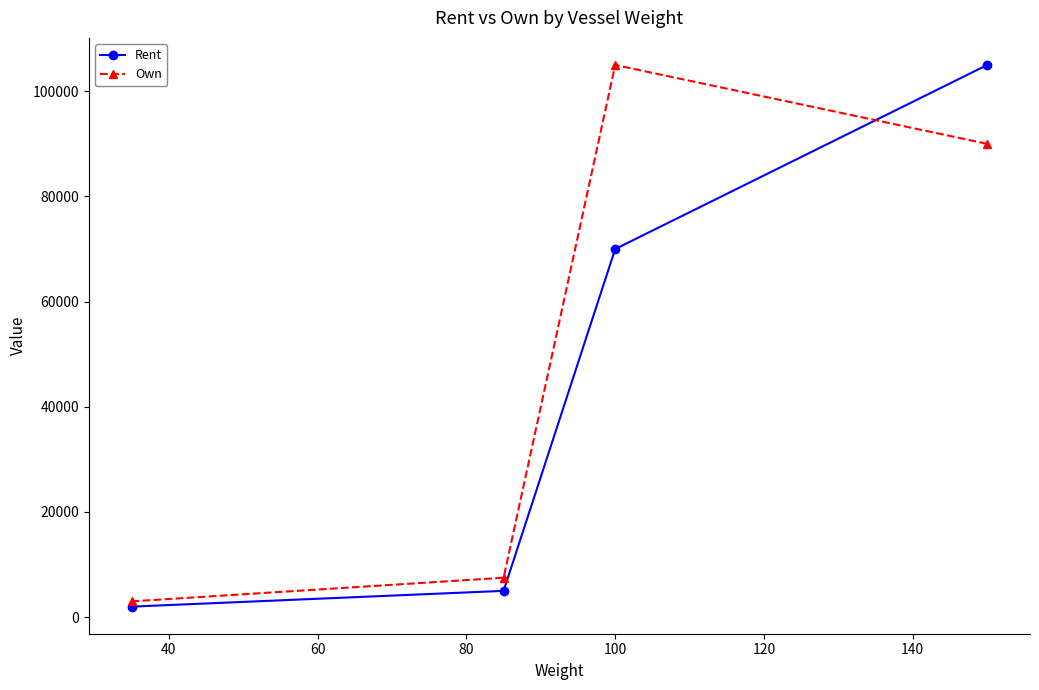

What is the maximum value for Own?

105000